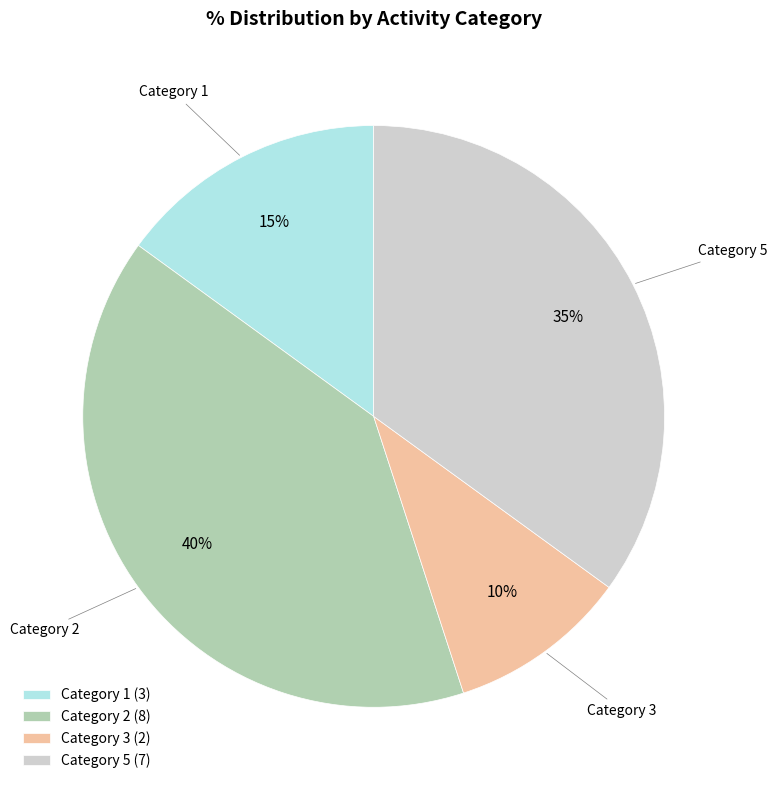

Which category has the biggest portion of the pie?

Category 2 (8)